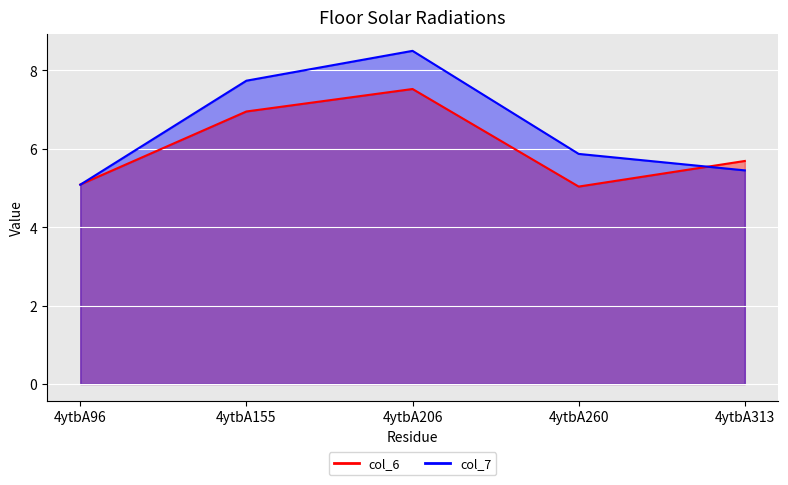

Which series has the largest total across all categories?

col_7